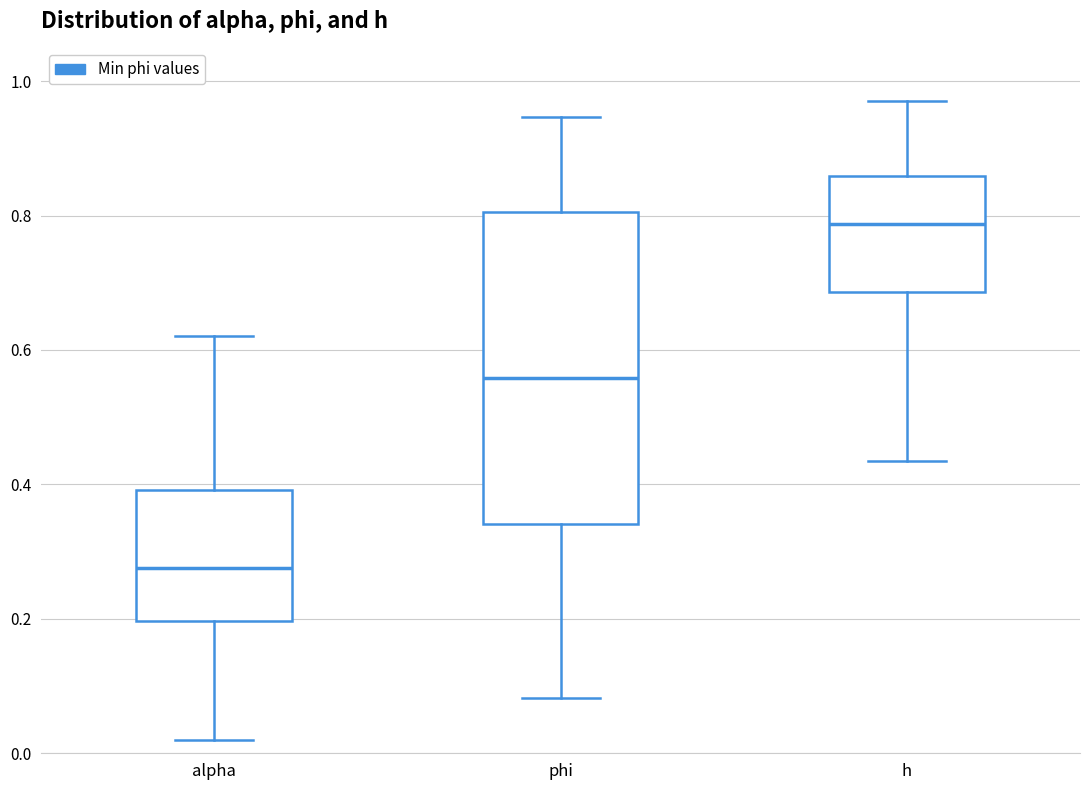

Reading left to right, read every box against the y-axis: the position of its median line, the range the box covers, and the ends of its whiskers. The values are not printed on the chart, so give them approximately, as read against the axis.

alpha: median 0.28, box 0.20 to 0.40, whiskers 0.02 to 0.62
phi: median 0.56, box 0.34 to 0.80, whiskers 0.08 to 0.94
h: median 0.78, box 0.68 to 0.86, whiskers 0.44 to 0.96